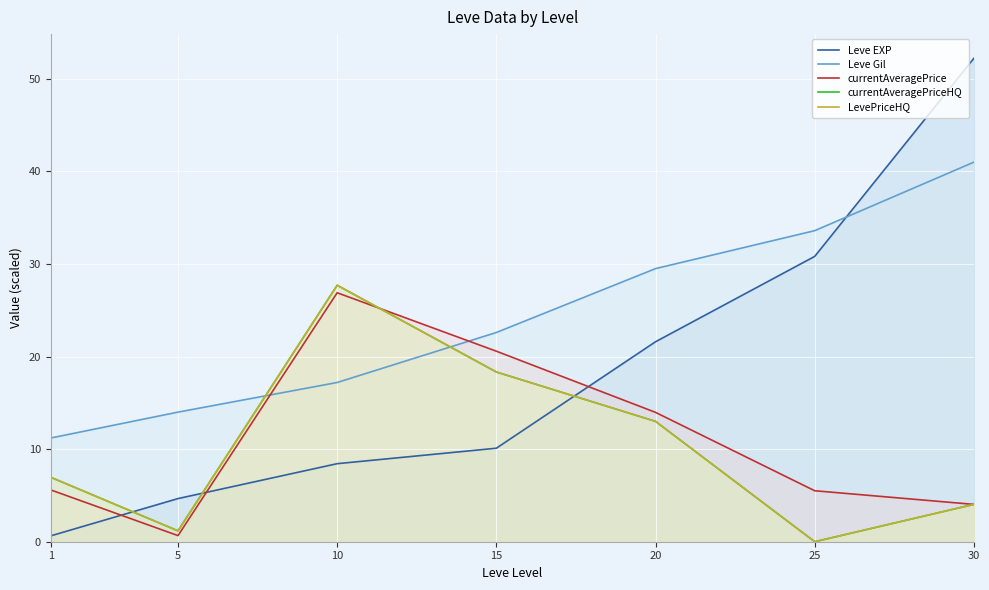

The currentAveragePriceHQ series shows 1.8 at 30. True or false?

False